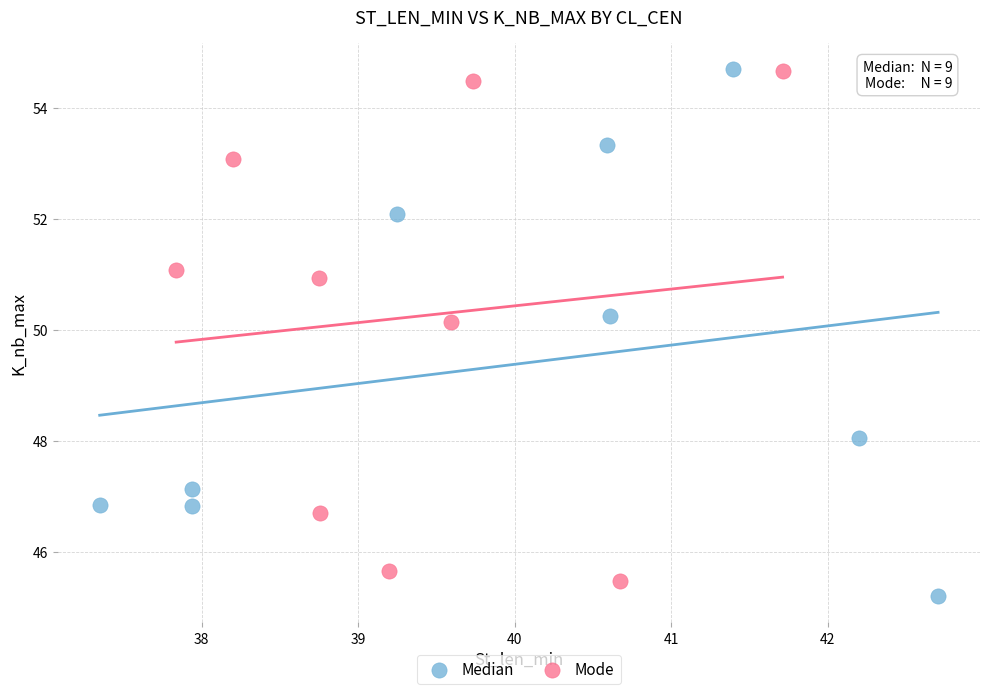

What are all the series names shown in the legend?

Median, Mode